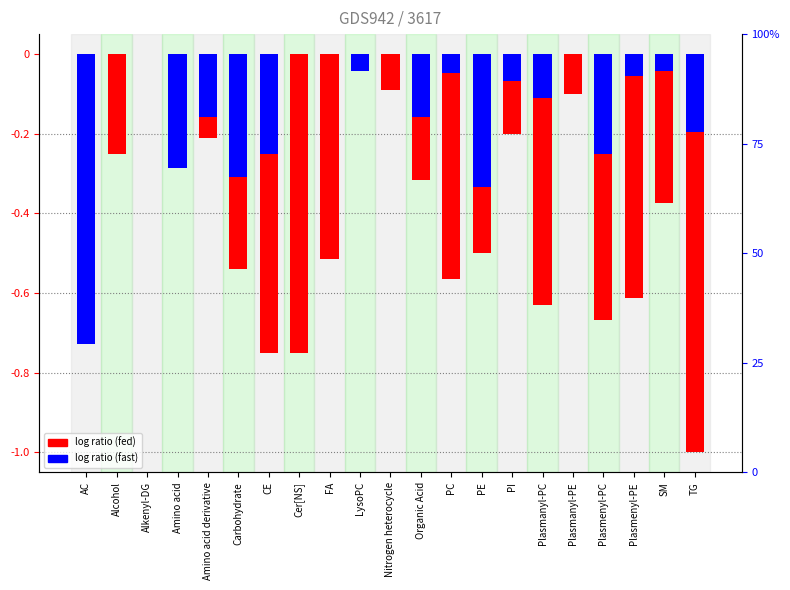

At SM, list the series in order from largest to smallest.

% Sig fast (total), % Sig fed (total)